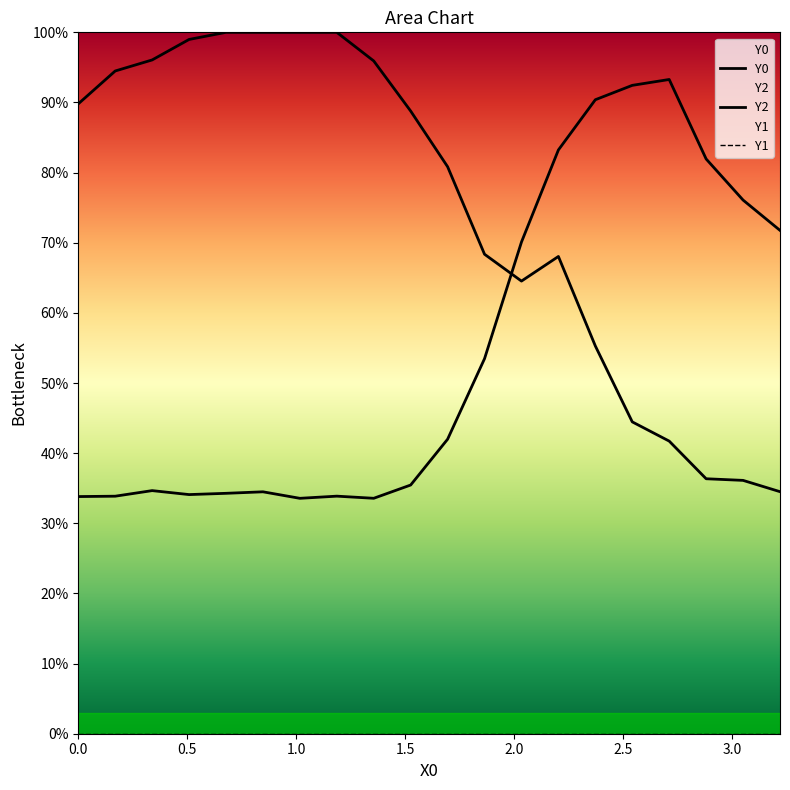

True or false: Y1 has more than 0 interior local peaks.

False